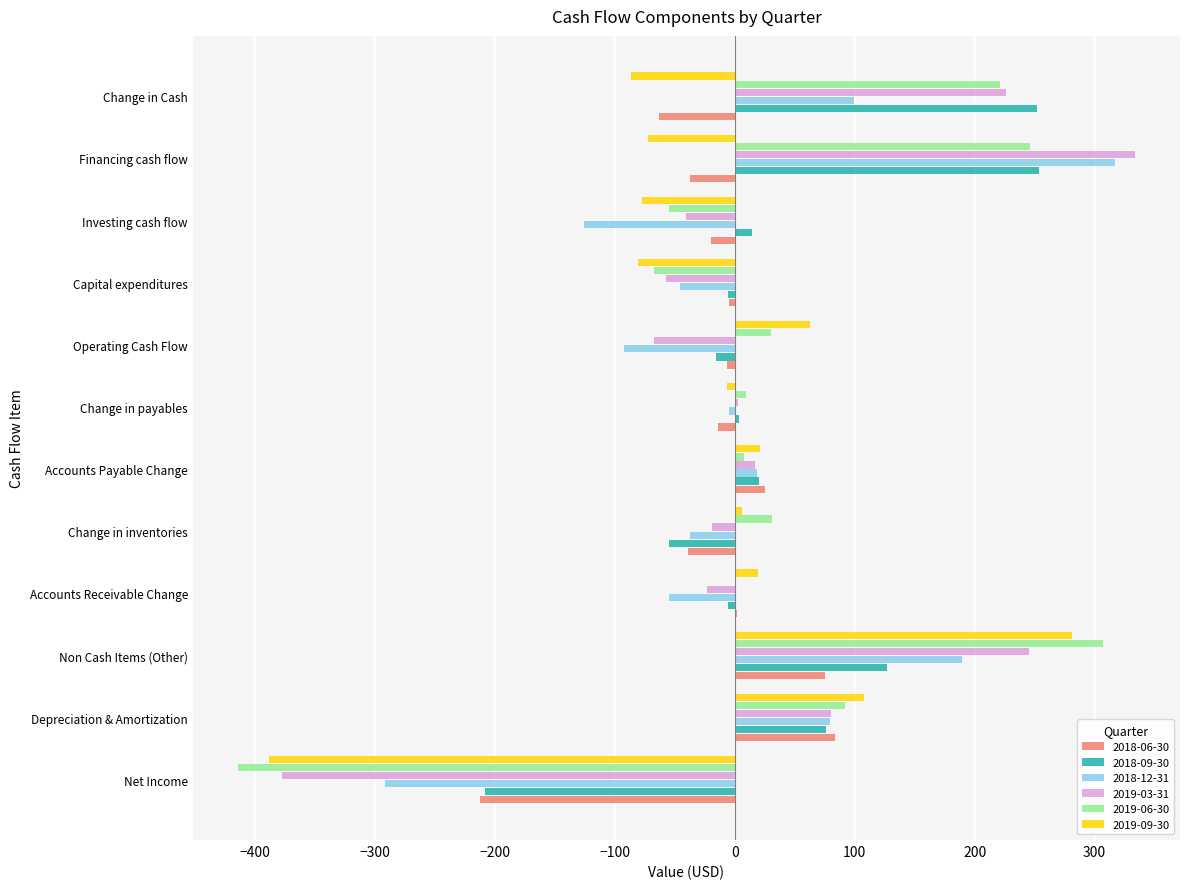

True or false: 2018-06-30 has a value of -112.3 at Change in Cash.

False